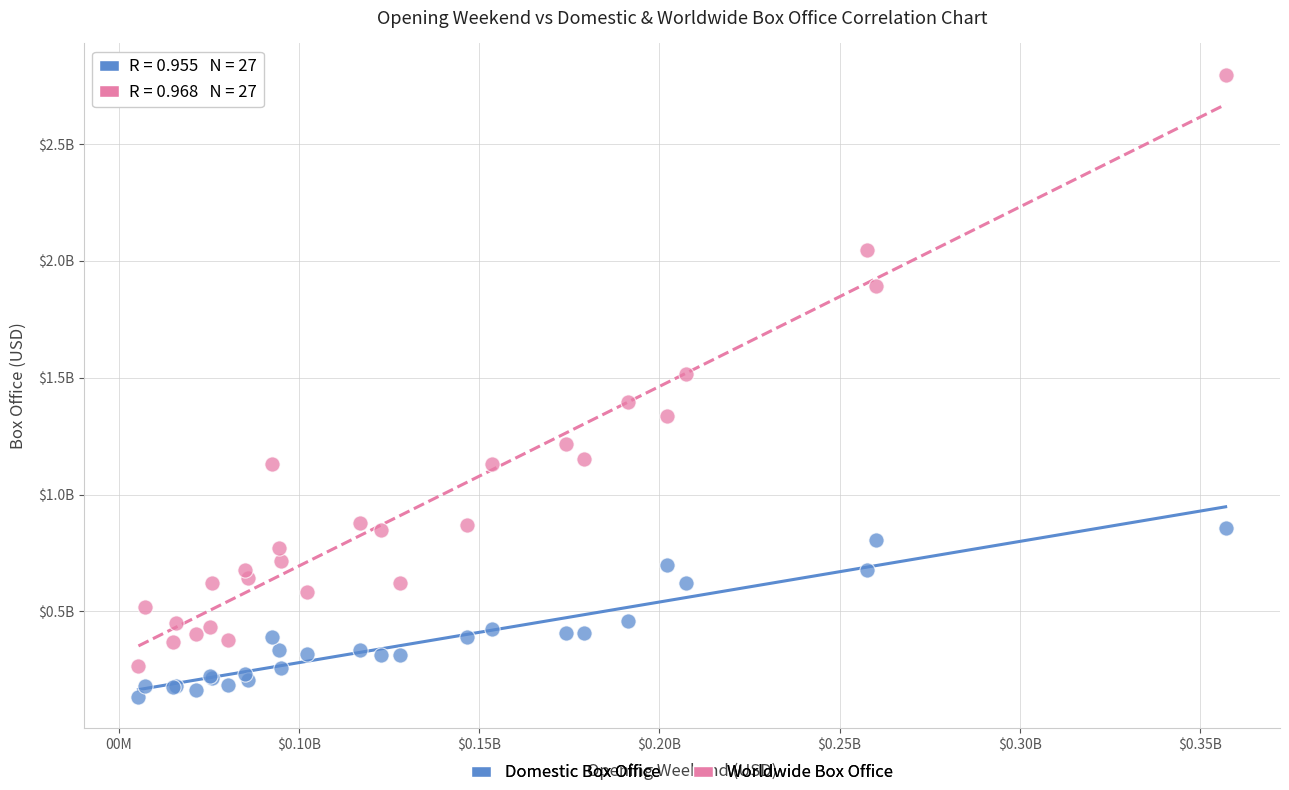

Which series has the widest spread of Y values?

Worldwide Box Office